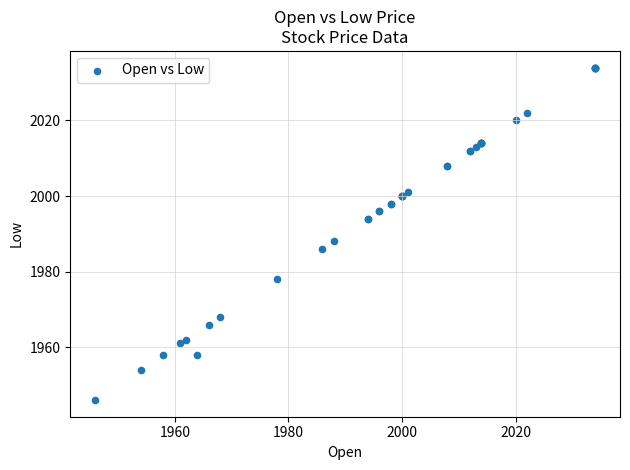

What Y value in the scatter plot is closest to 1990?

1988